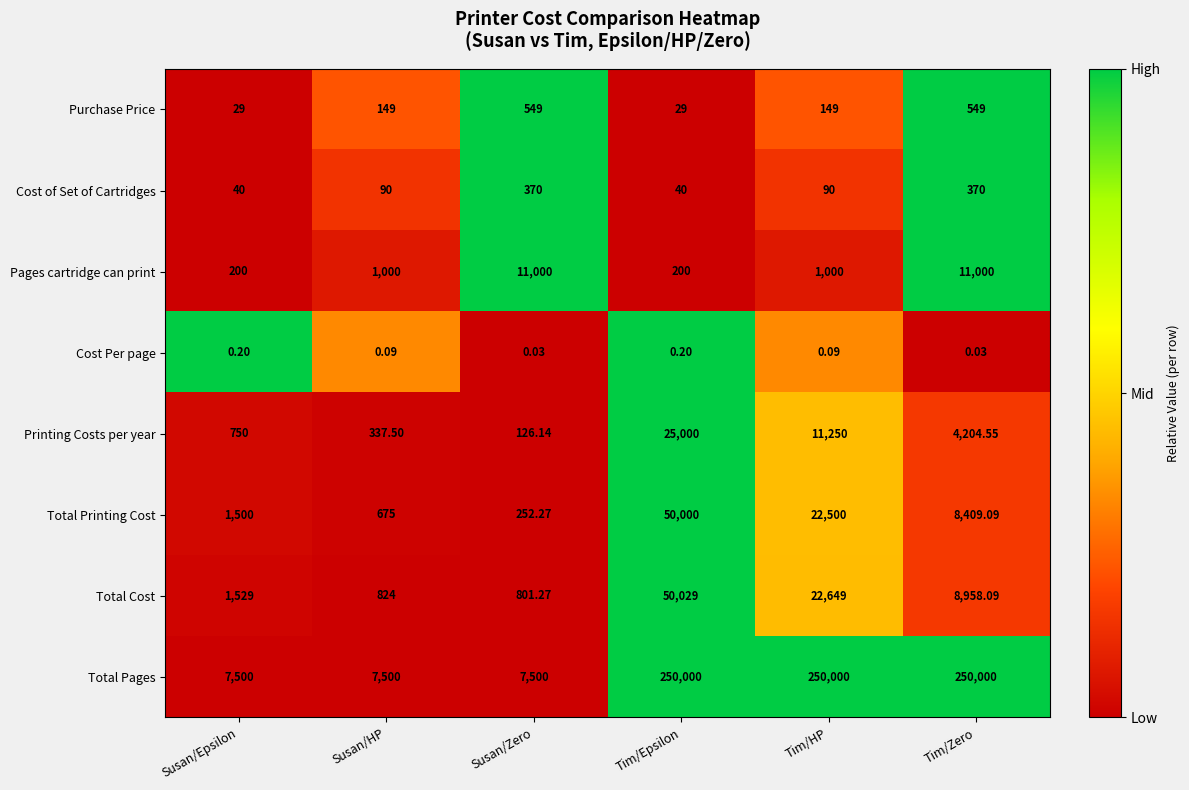

Rank the series at Tim/Zero from lowest to highest value.

Cost Per page, Cost of Set of Cartridges, Purchase Price, Printing Costs per year, Total Printing Cost, Total Cost, Pages cartridge can print, Total Pages